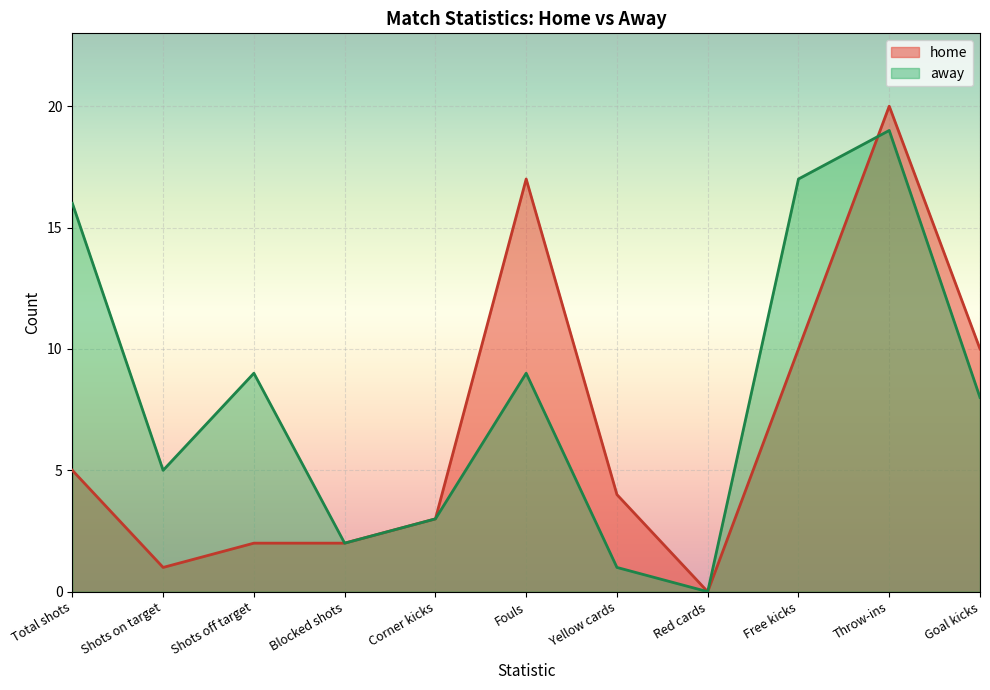

At Blocked shots, list the series in order from largest to smallest.

home, away